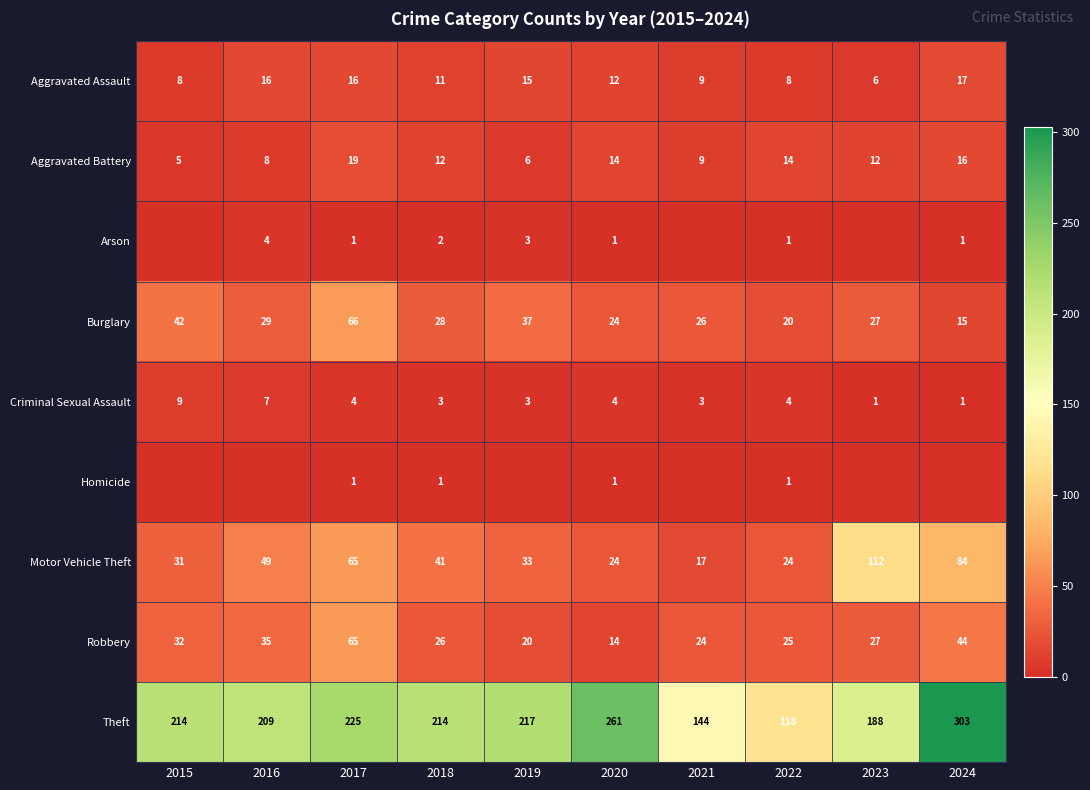

True or false: Aggravated Battery has a value of 14 at 2020.

True